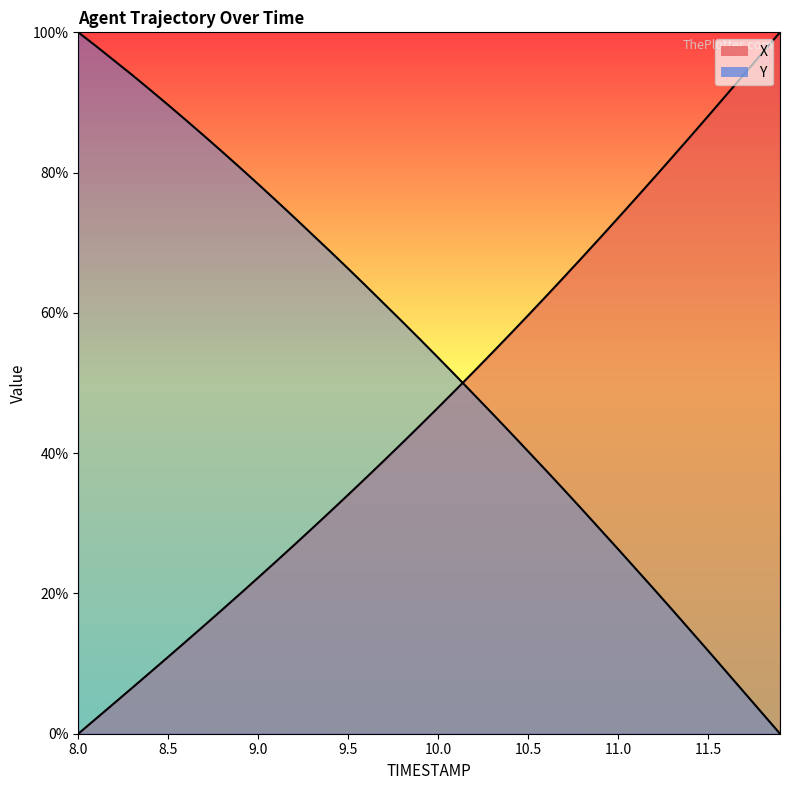

What are all the series names shown in the legend?

X, Y